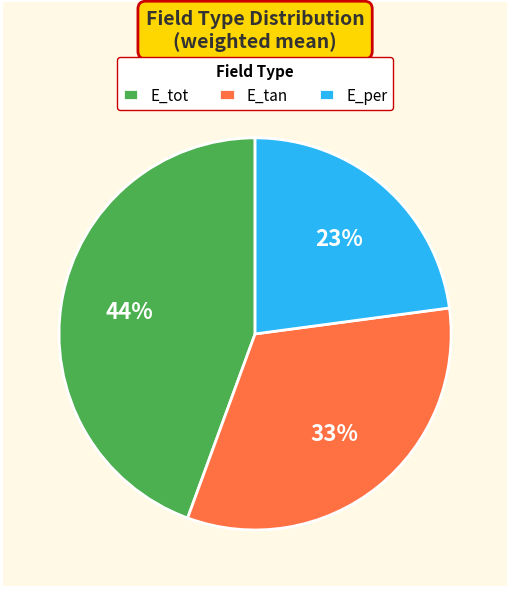

To the nearest percent, what is the average slice percentage?

33%